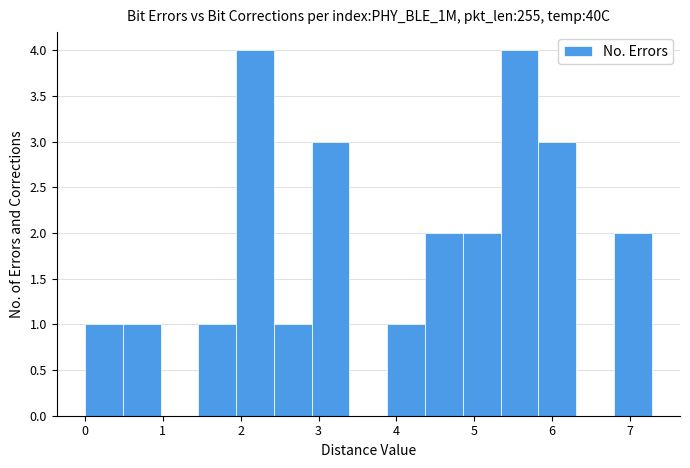

What is the height of the bar covering 5.8 to 6.3 on the x-axis? Neither the bar edges nor the heights are printed on the chart, so give them approximately, as read against the axes.

3